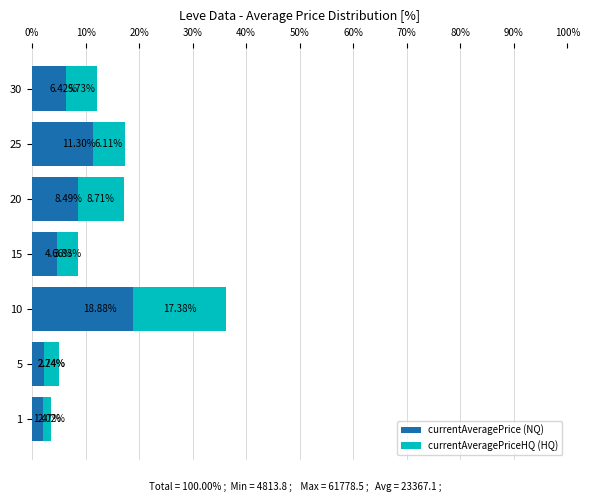

What is the difference between the second highest and second lowest values in the currentAveragePrice (NQ) series?

9.1